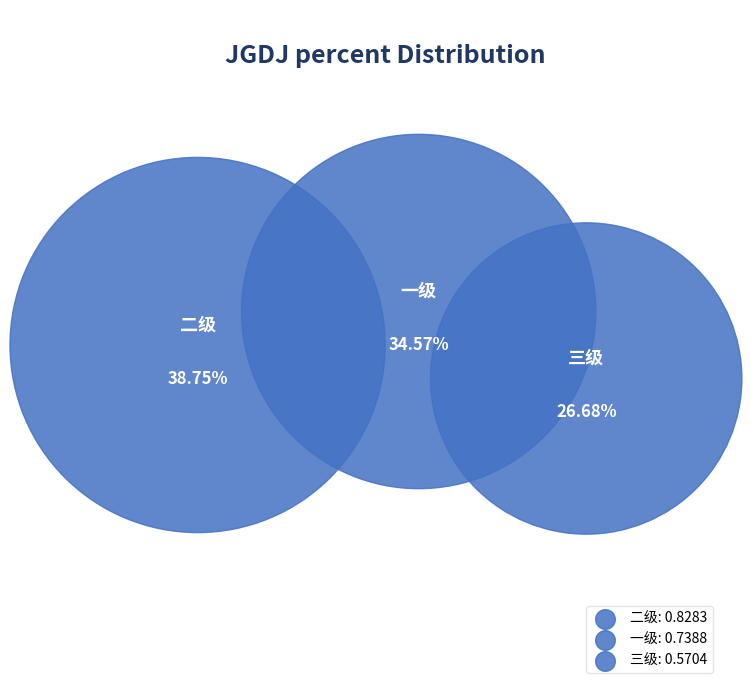

To the nearest percent, what portion does 一级 represent?

35%